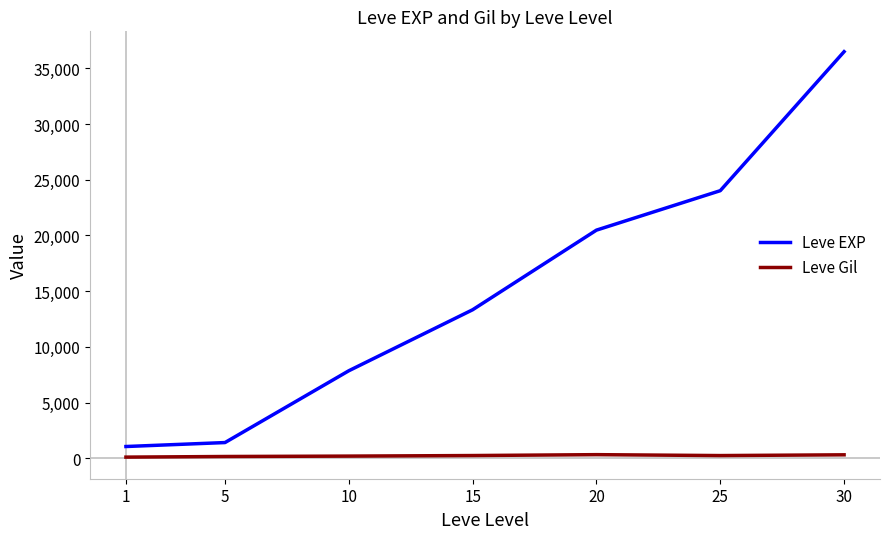

The value of Leve EXP at 10 is 10682.0. True or false?

False